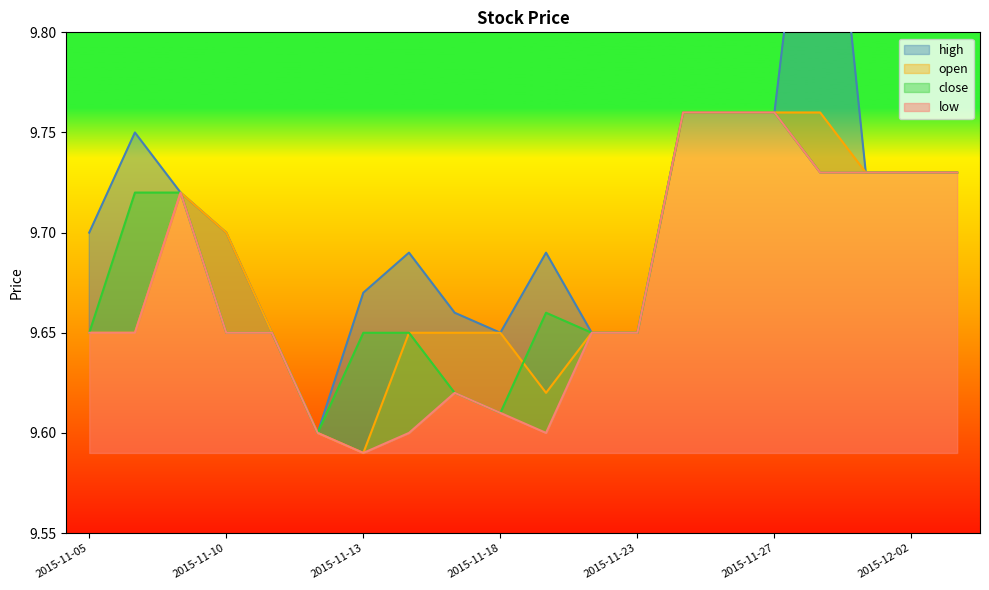

Which has a higher value, 2015-11-09 or 2015-11-05?

2015-11-09